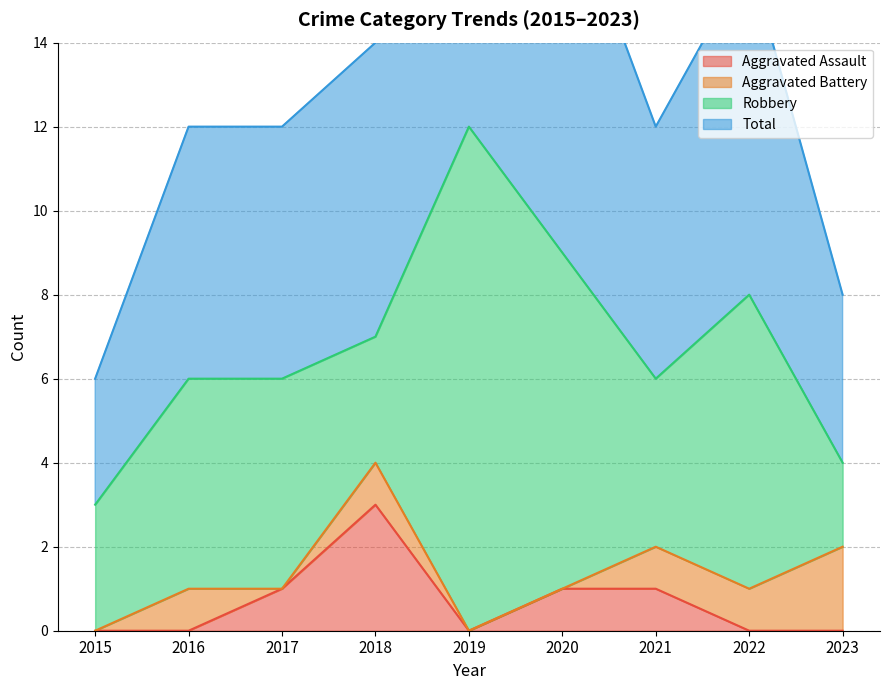

What is the difference between the Aggravated Assault values at 2018 and 2016?

3